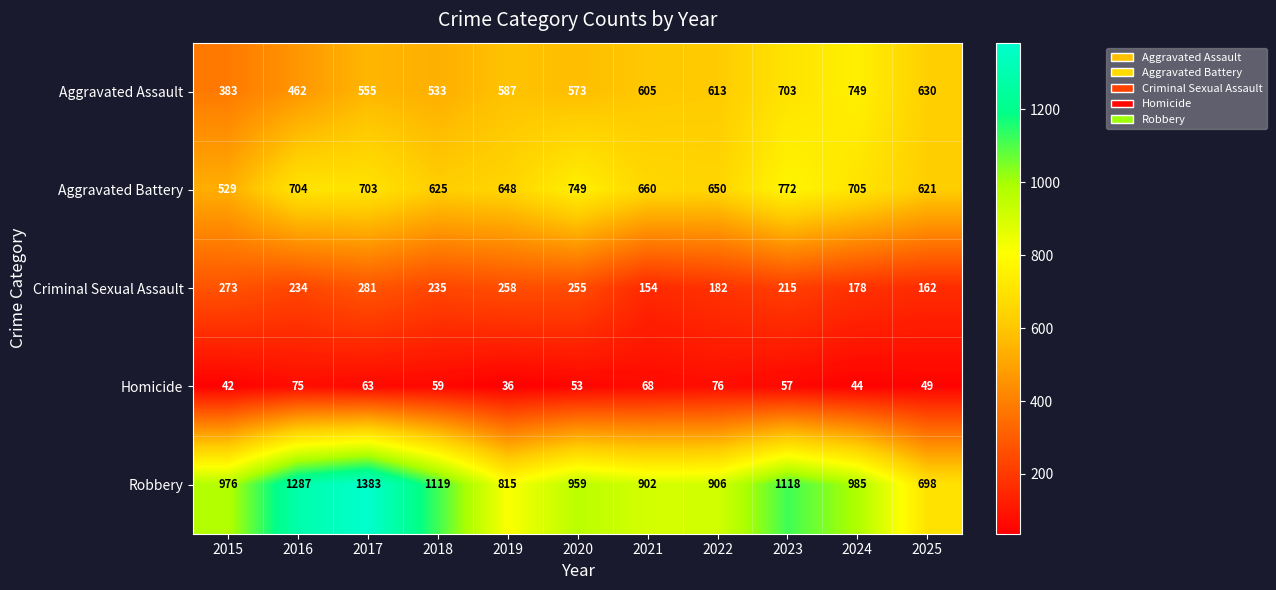

What is the smallest value displayed?

36